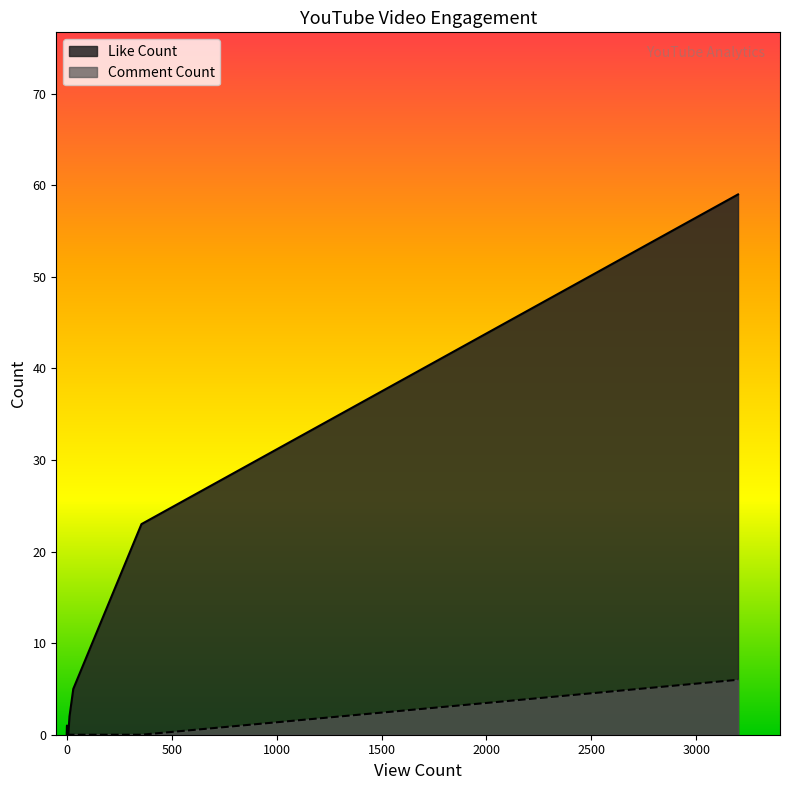

At which category is the sum across all series the highest?

3199